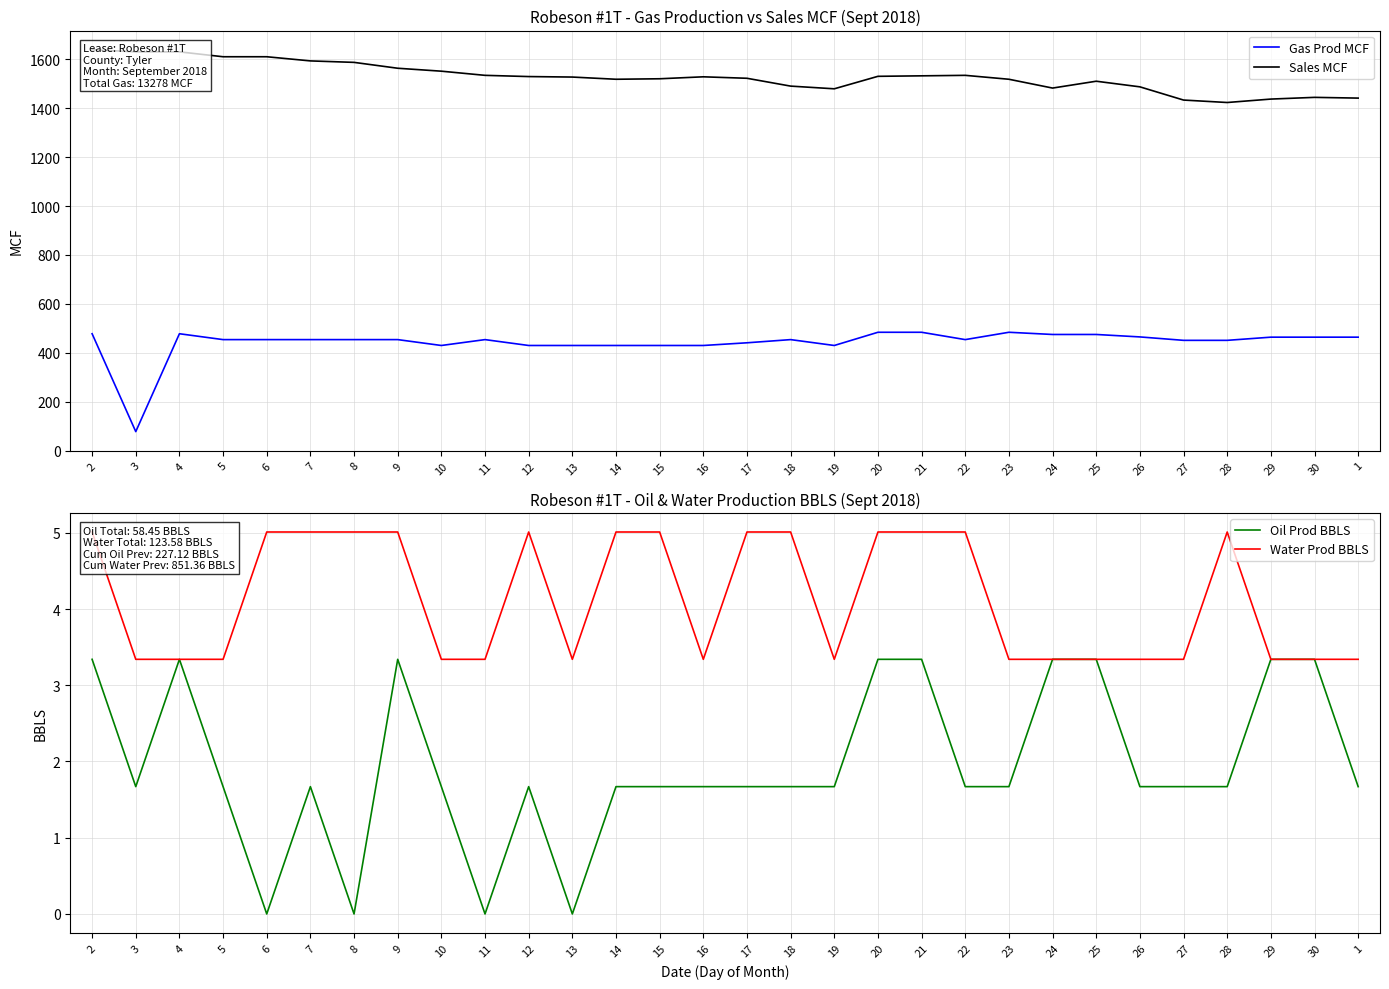

Which series has the widest spread of values?

Gas Prod MCF